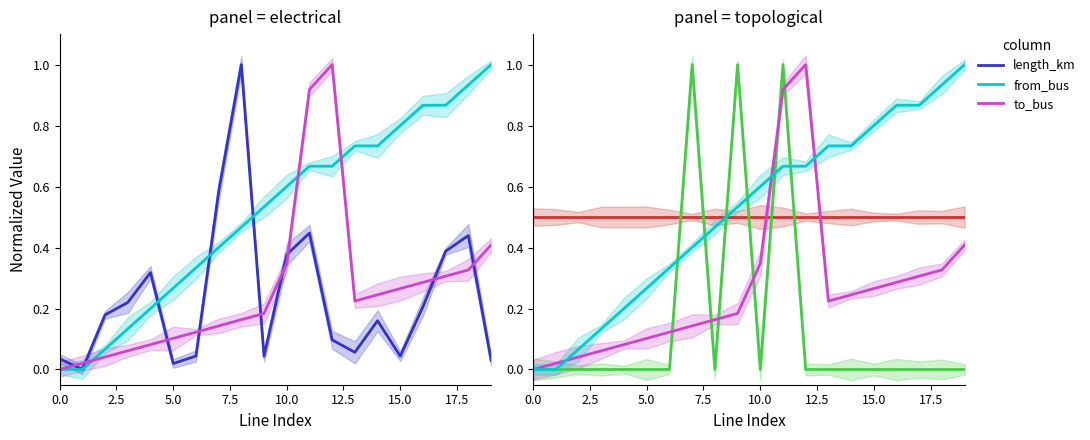

Between 10.0 and 17.5, which is larger?

17.5